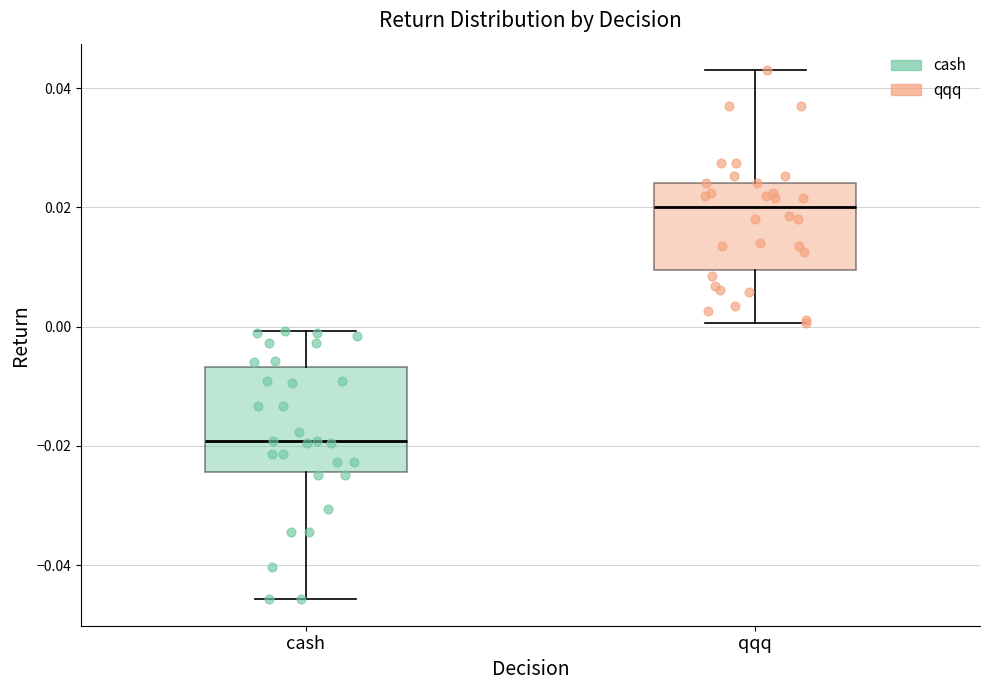

Where does the median line of the box for cash sit on the y-axis? The values are not printed on the chart, so give them approximately, as read against the axis.

-0.020